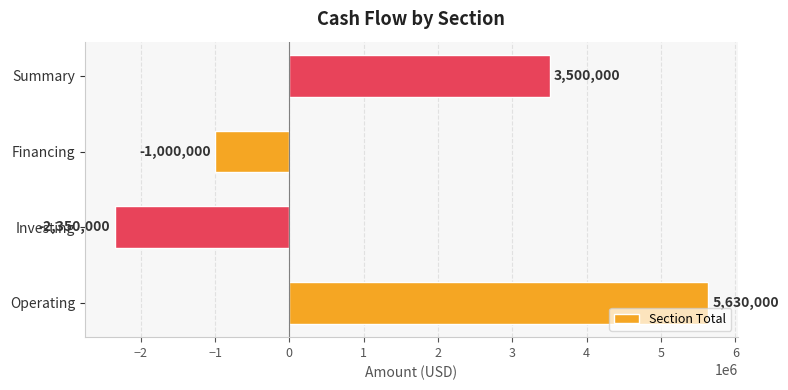

Which label corresponds to the largest value in the chart?

Operating